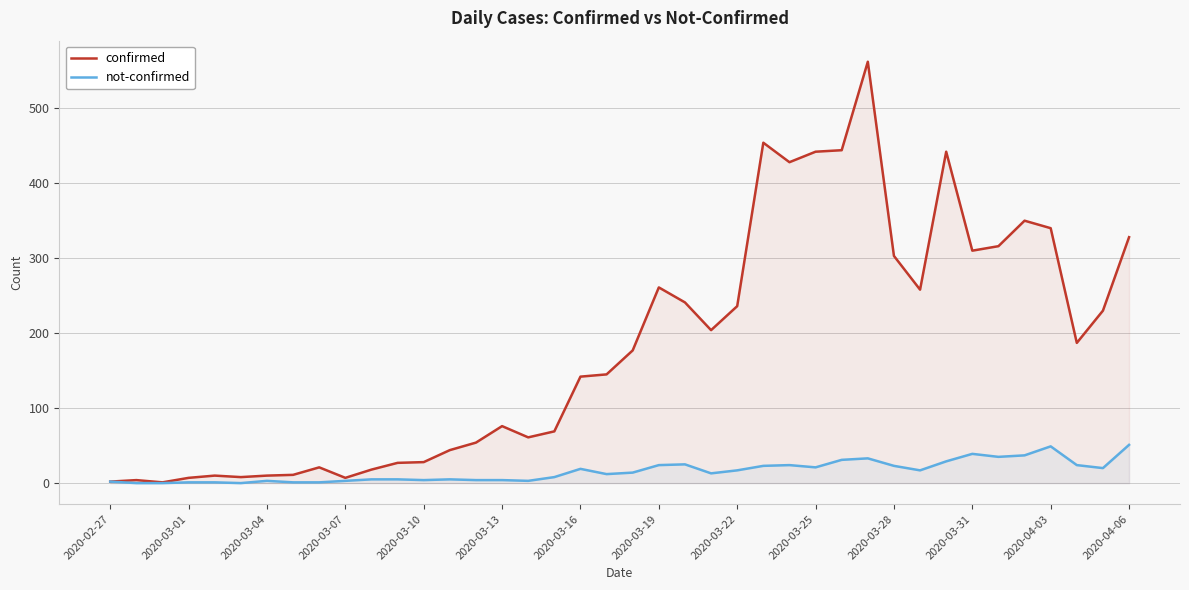

Reading right to left, what are all the values shown in this chart?

confirmed: 328	230	187	340	350	316	310	442	258	303	562	444	442	428	454	236	204	241	261	177	145	142	69	61	76	54	44	28	27	18	7	21	11	10	8	10	7	1	4	2
not-confirmed: 51	20	24	49	37	35	39	29	17	23	33	31	21	24	23	17	13	25	24	14	12	19	8	3	4	4	5	4	5	5	3	1	1	3	0	1	1	0	0	2